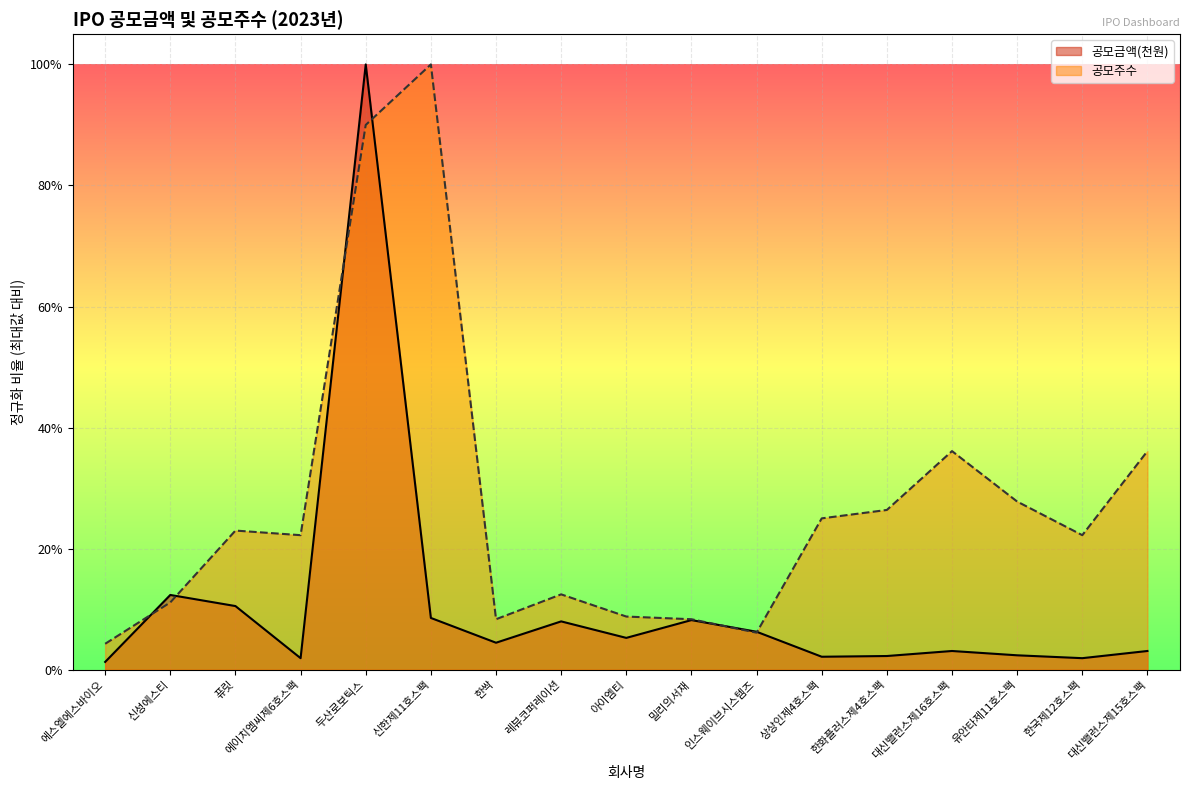

The 공모금액(천원) series shows 0.1 at 아이엠티. True or false?

True